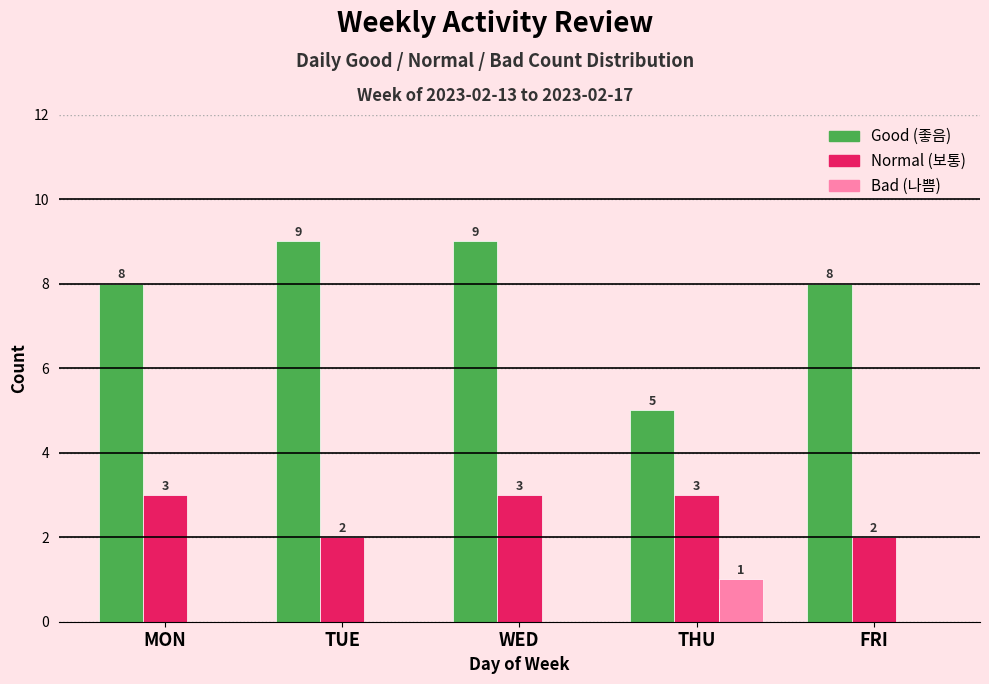

Reading left to right, extract all data points from this chart.

Good: MON=8	TUE=9	WED=9	THU=5	FRI=8
Normal: MON=3	TUE=2	WED=3	THU=3	FRI=2
Bad: MON=0	TUE=0	WED=0	THU=1	FRI=0